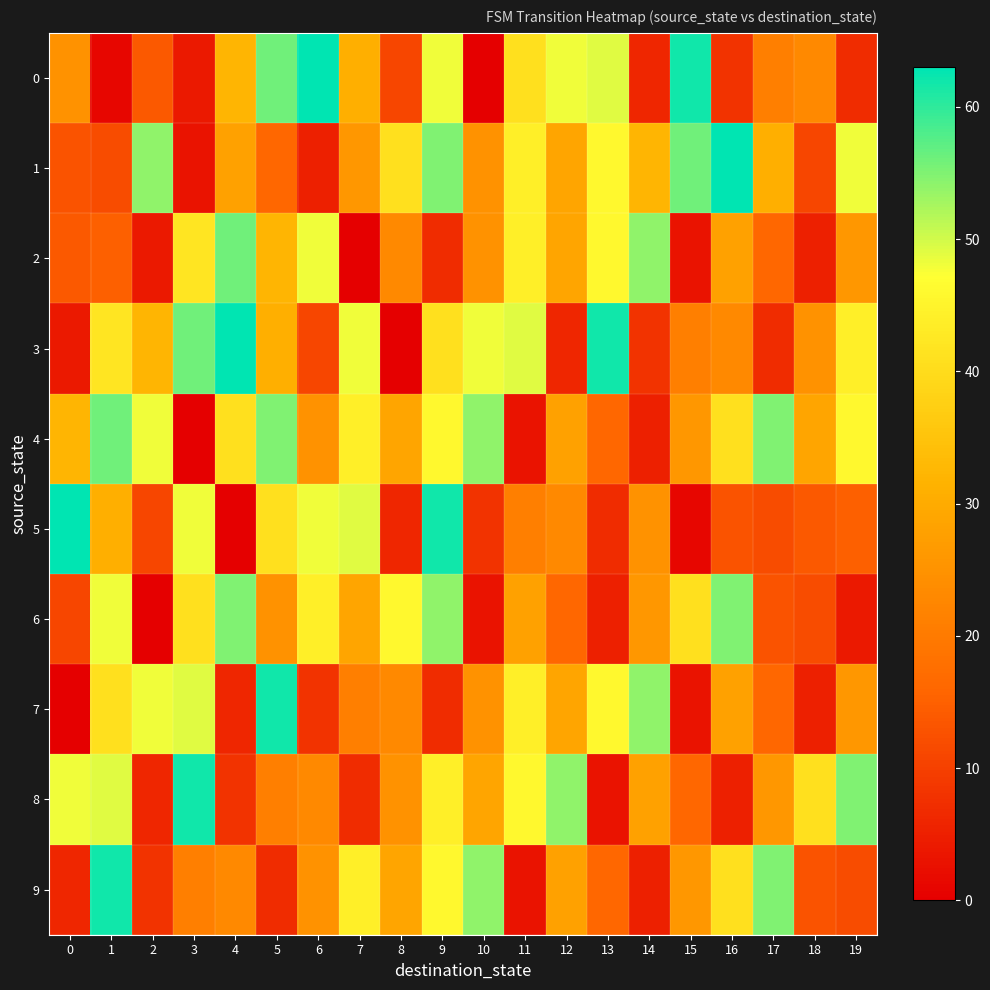

Rank the series at 13 from highest to lowest value.

3, 0, 1, 2, 7, 4, 9, 5, 6, 8